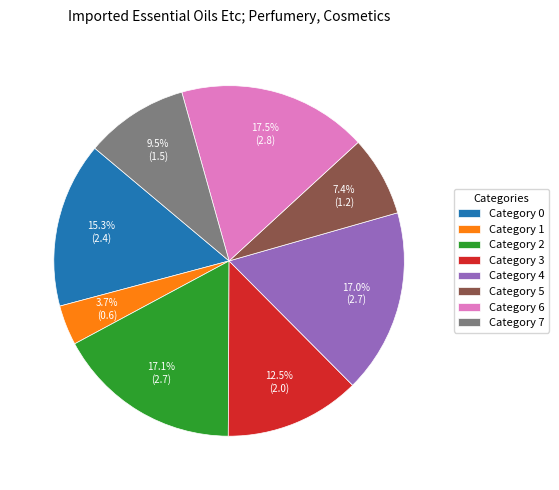

Which category has the smallest portion of the pie?

Category 1